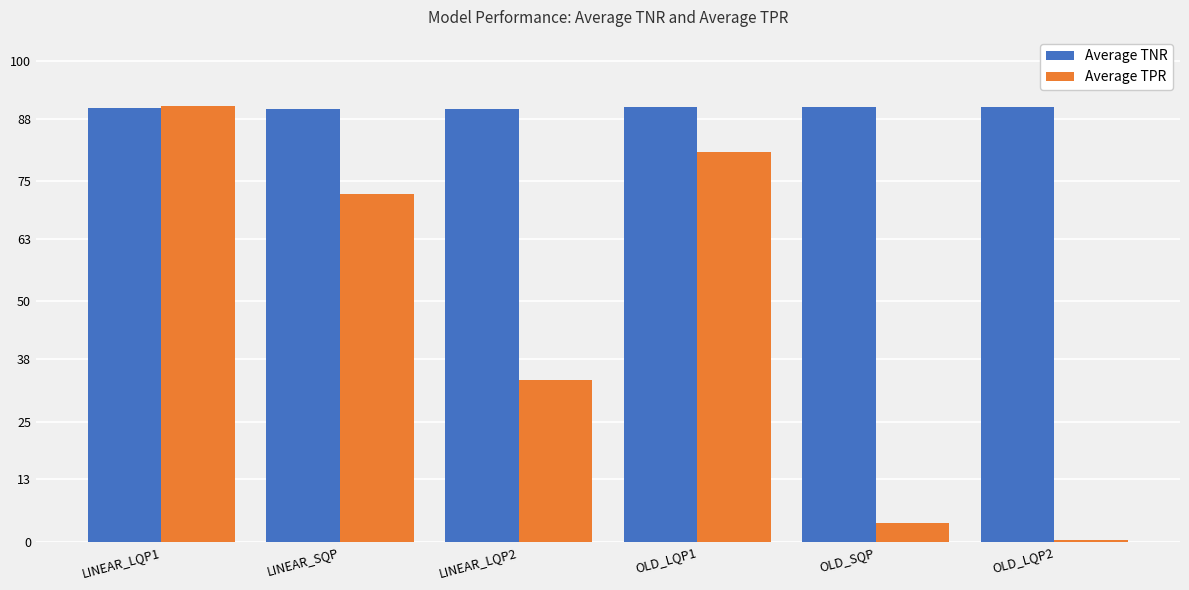

What is the value of the Average TPR bar at the 6th from the left?

0.3